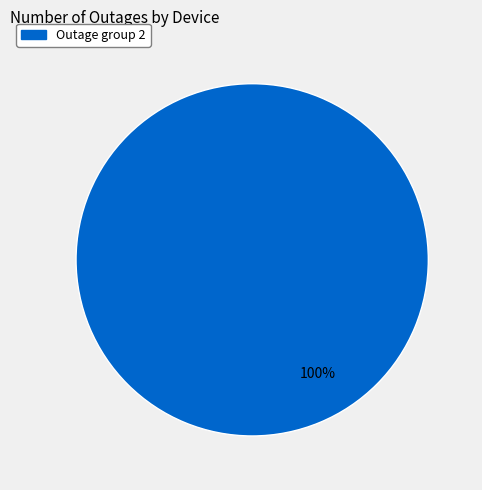

Is there any slice that represents more than half of the pie?

Yes